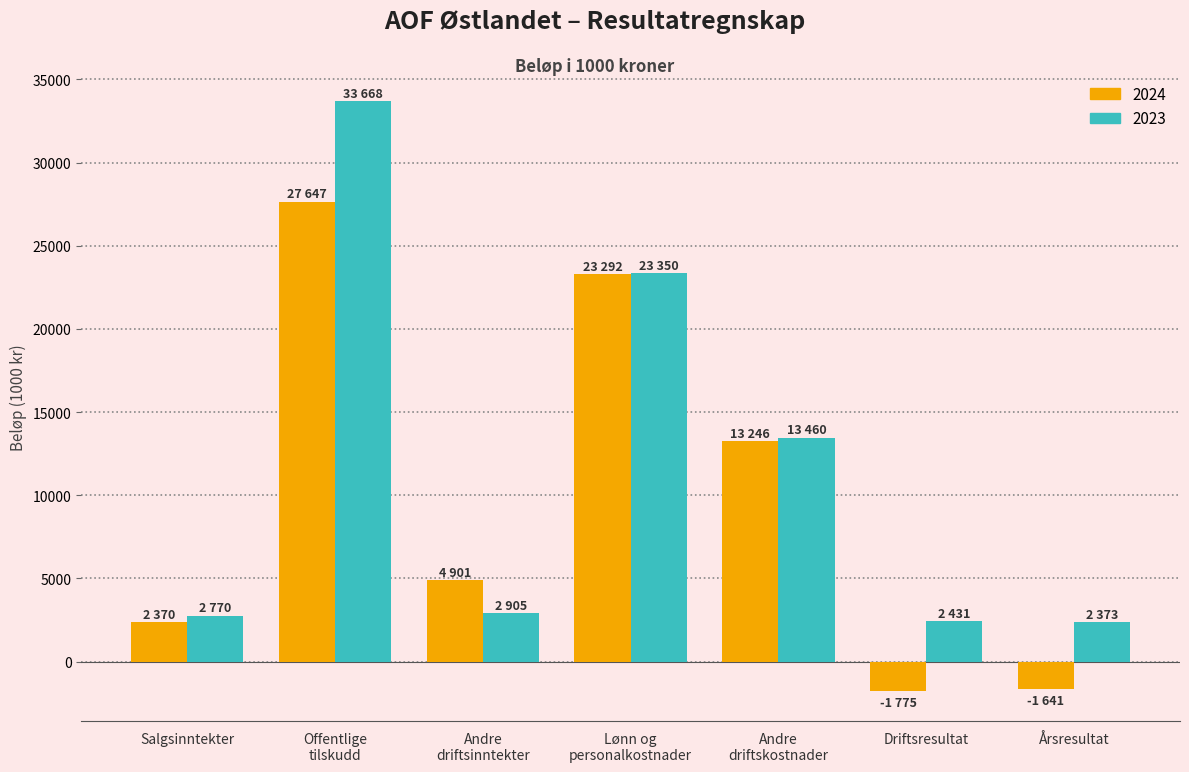

How many groups of bars are there?

7